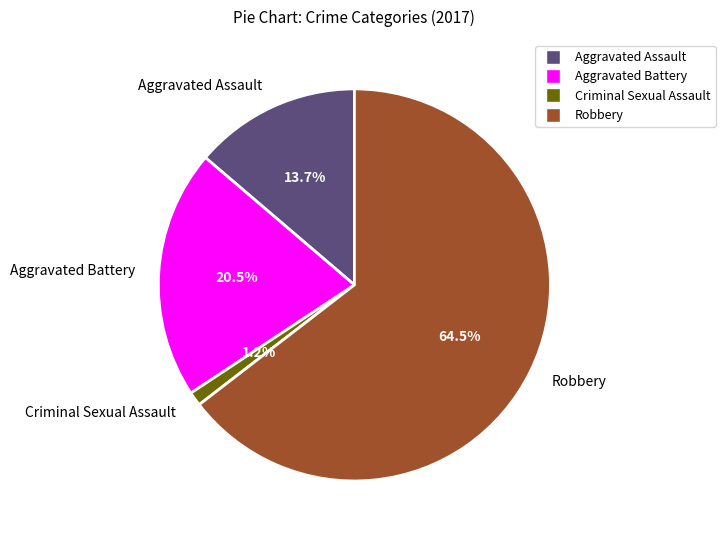

To the nearest percent, what portion does Aggravated Assault represent?

14%